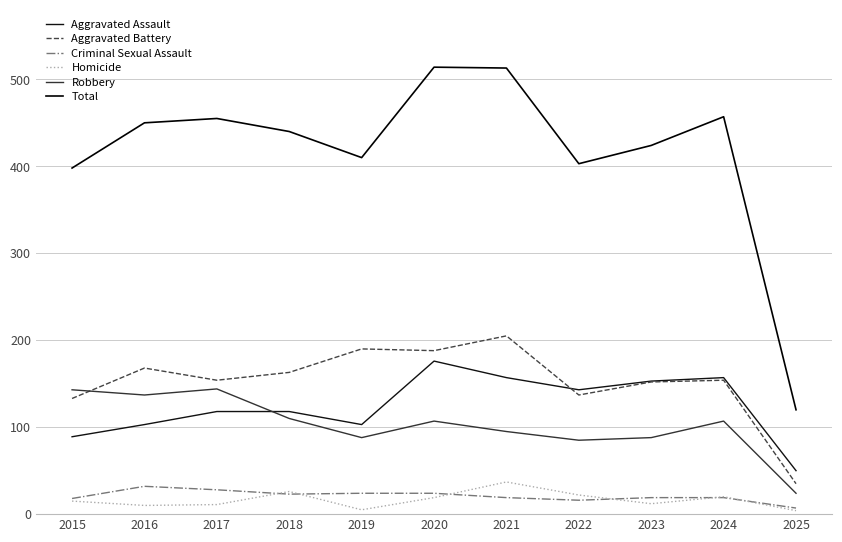

Where is the first local minimum for Homicide?

2016